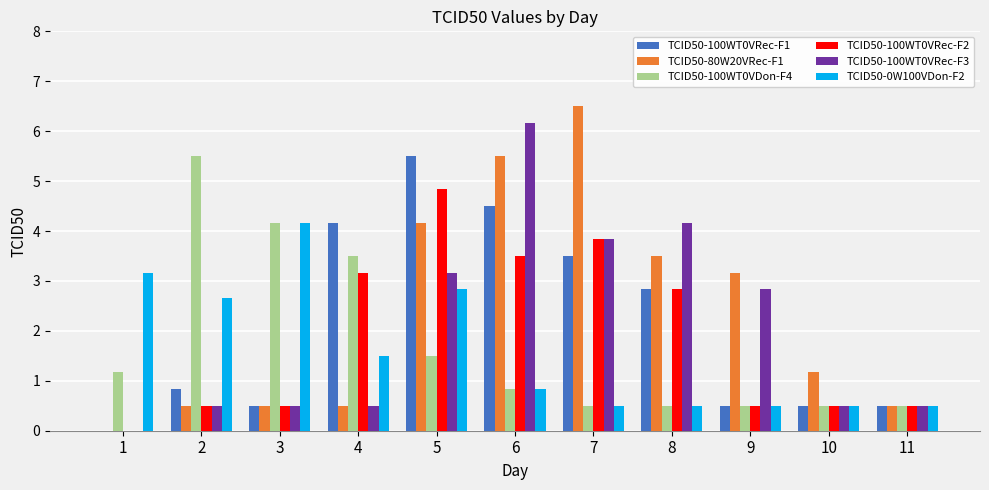

What is the maximum value shown in the chart?

6.5